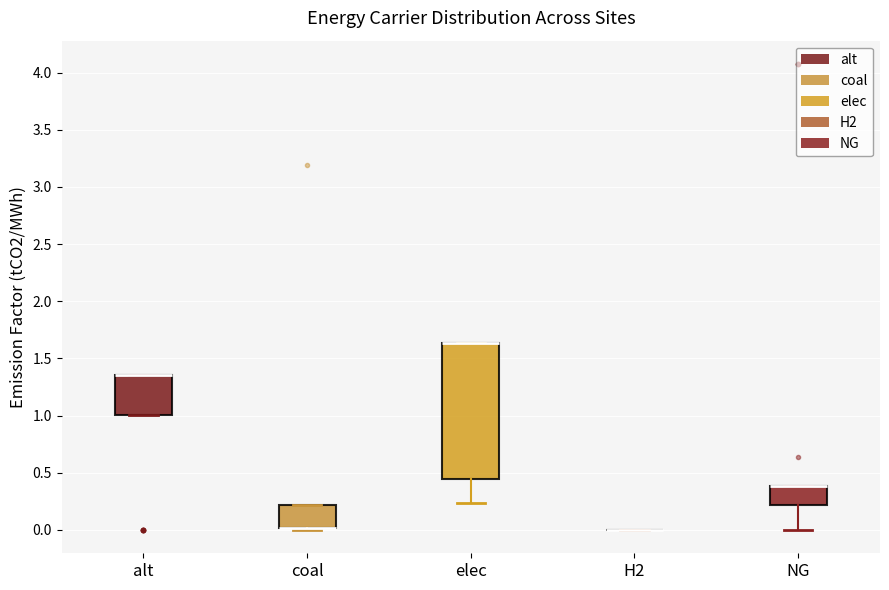

Reading left to right, read every box against the y-axis: the position of its median line, the range the box covers, and the ends of its whiskers. The values are not printed on the chart, so give them approximately, as read against the axis.

alt: median 1.35 (drawn on the box's upper edge), box 1.00 to 1.35, whiskers 1.00 to 1.35
coal: median 0.00 (drawn on the box's lower edge), box 0.00 to 0.20, whiskers 0.00 (just below the box's lower edge) to 0.20
elec: median 1.65 (drawn on the box's upper edge), box 0.45 to 1.65, whiskers 0.25 to 1.65
H2: box collapsed to a line at 0.00, whiskers 0.00 to 0.00
NG: median 0.40 (drawn on the box's upper edge), box 0.20 to 0.40, whiskers 0.00 to 0.40